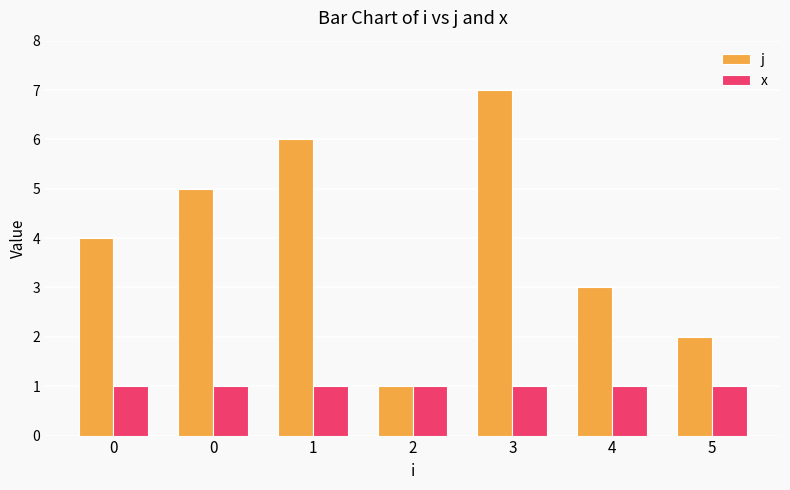

What value does the x series have at 0?

1